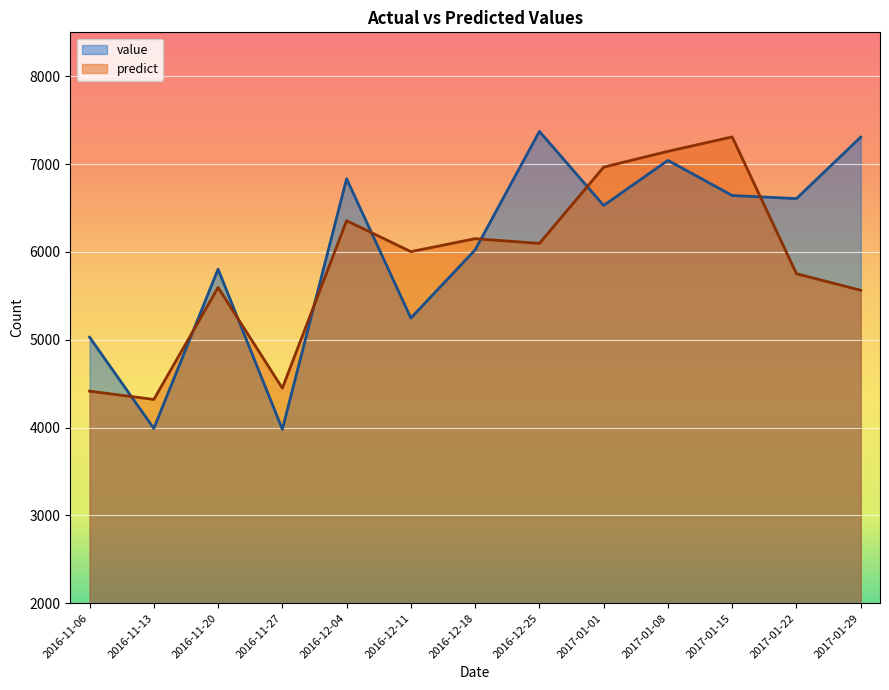

Is it true that value equals 6607.0 at 2017-01-22?

True